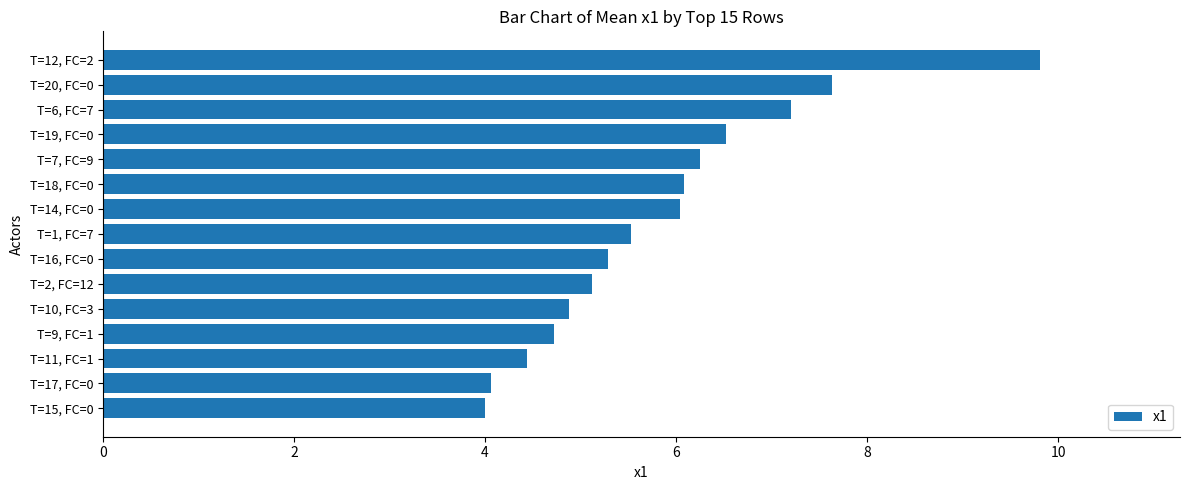

What is the maximum value shown in the chart?

9.8